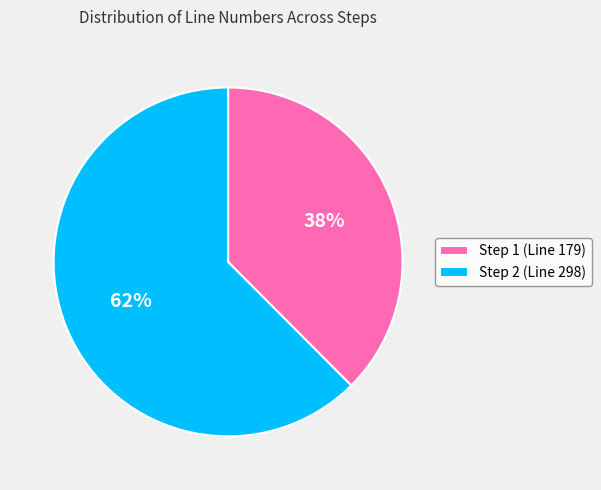

To the nearest percent, what is the average slice percentage?

50%